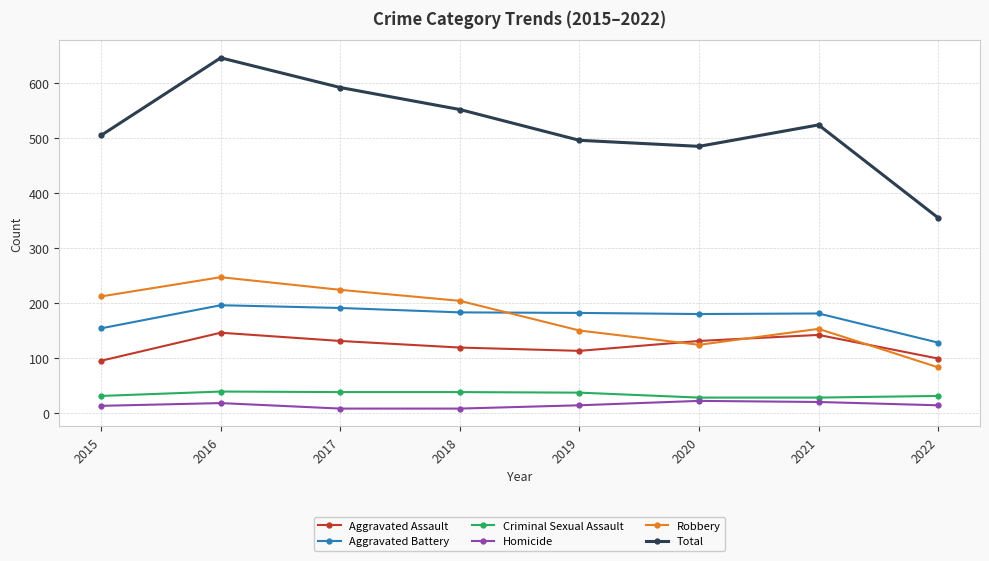

Where does the Aggravated Assault series first go above 131?

2016